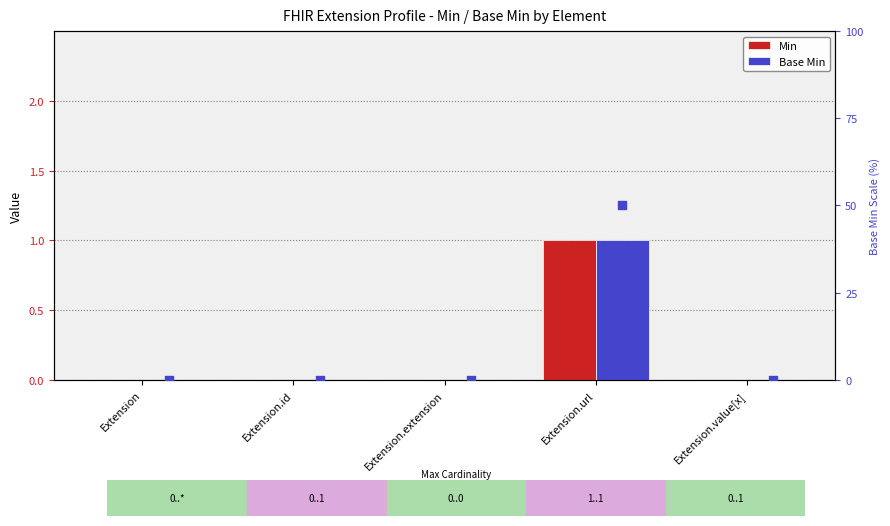

Which series has the largest total across all categories?

Base Min marker